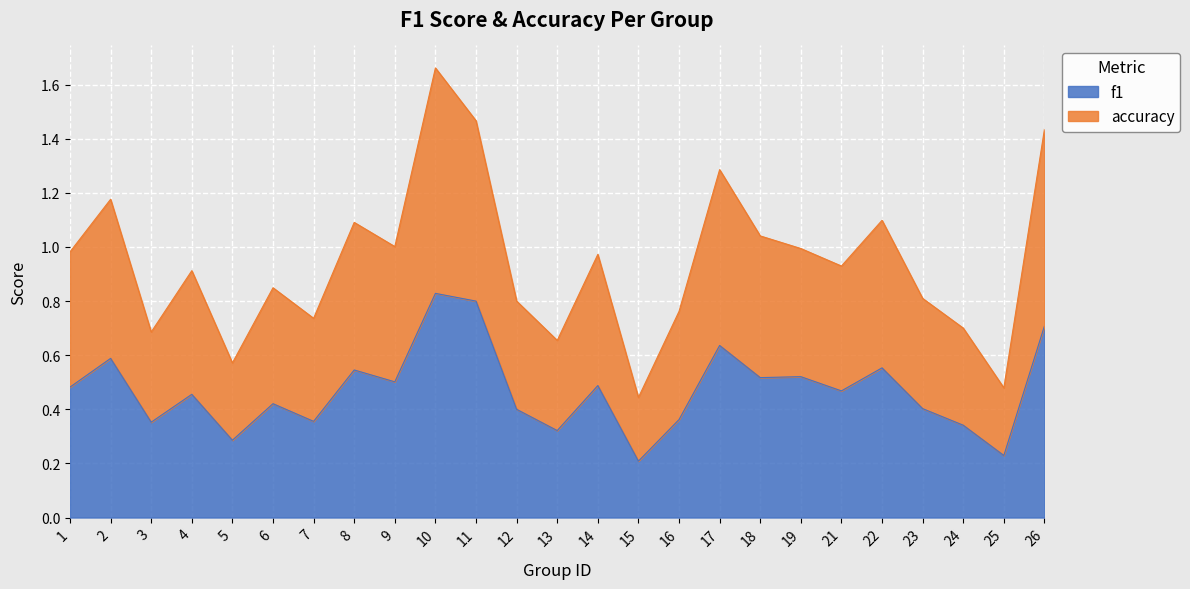

At how many categories does at least one series exceed 0?

25